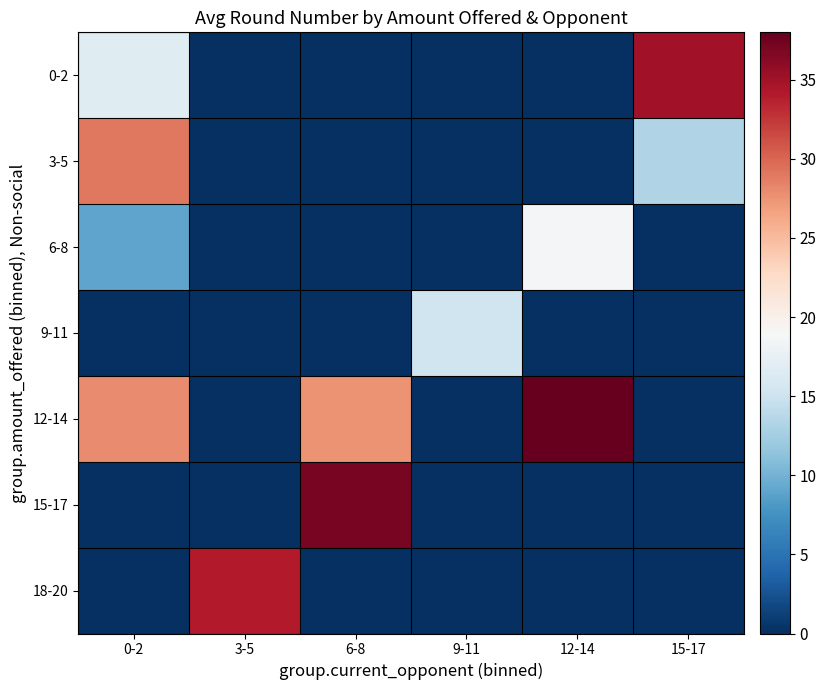

How many data points does each series have?

6